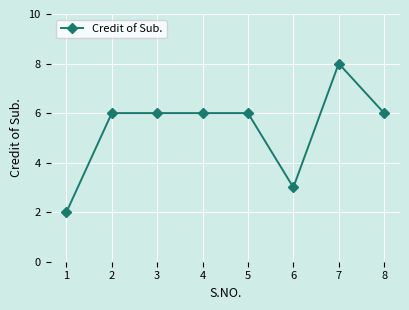

Is this an area chart (filled region under the line)?

No